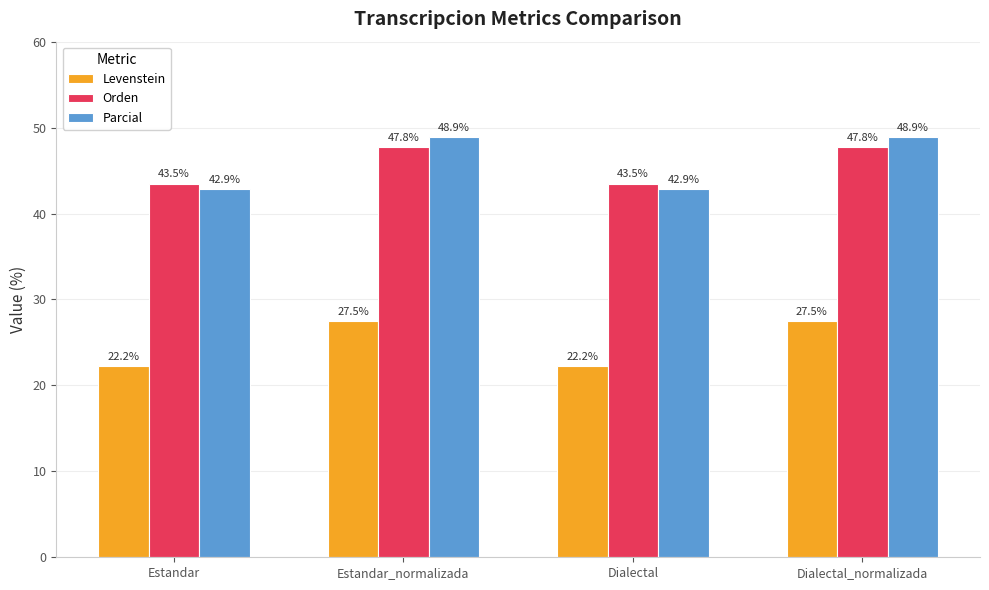

Count the number of categories in the chart.

4